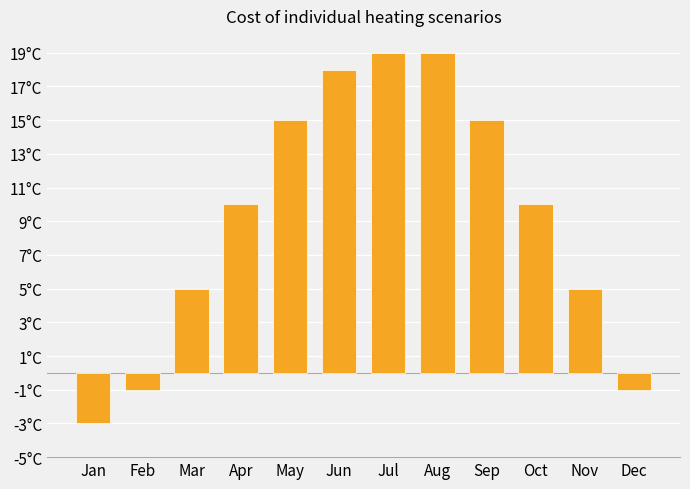

Are the bars horizontal?

No